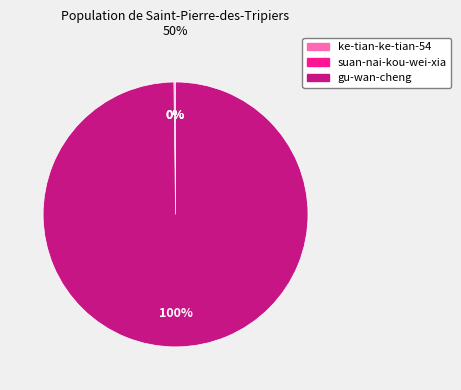

What is the largest slice in the pie chart?

gu-wan-cheng